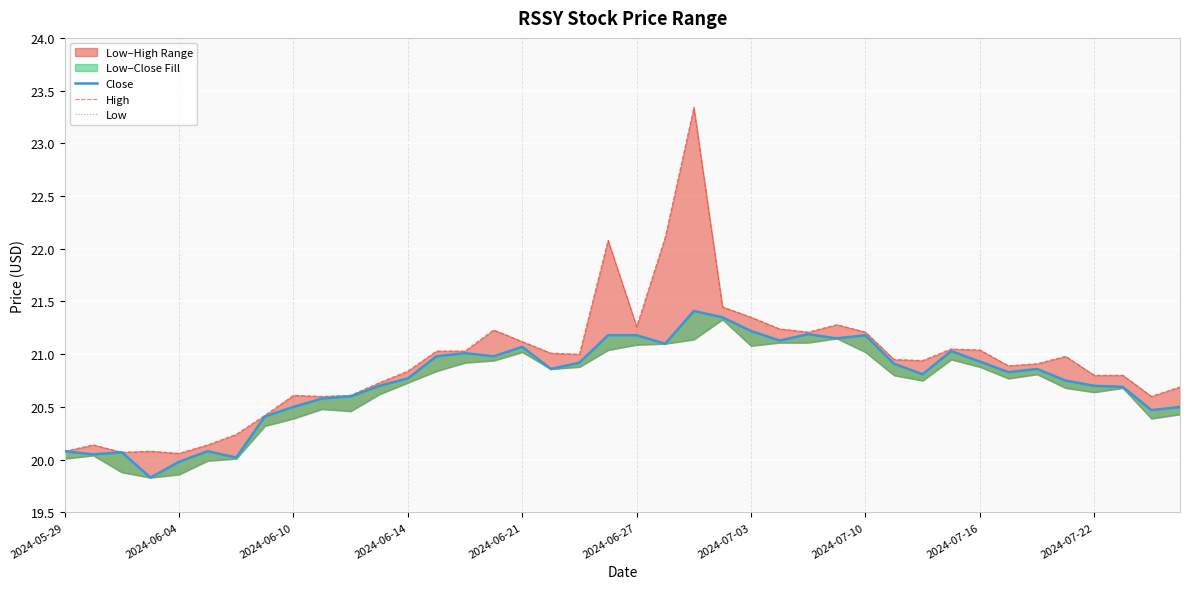

Which series has the widest spread of values?

High